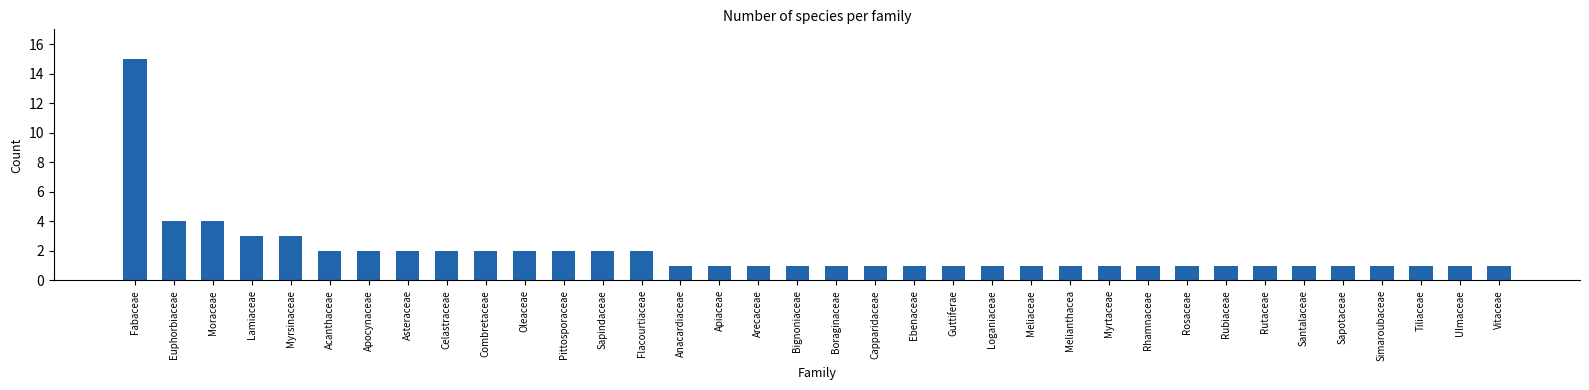

What position from the right is Vitaceae?

1